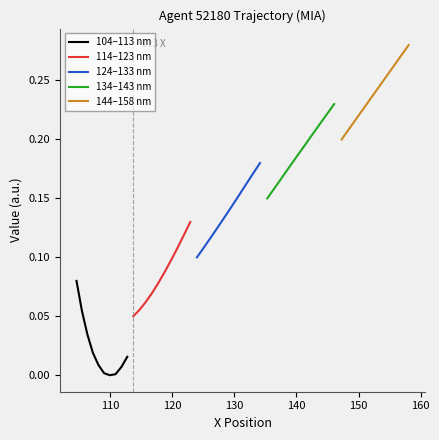

List the series in order of their overall mean, lowest first.

104–113 nm, 114–123 nm, 124–133 nm, 134–143 nm, 144–158 nm